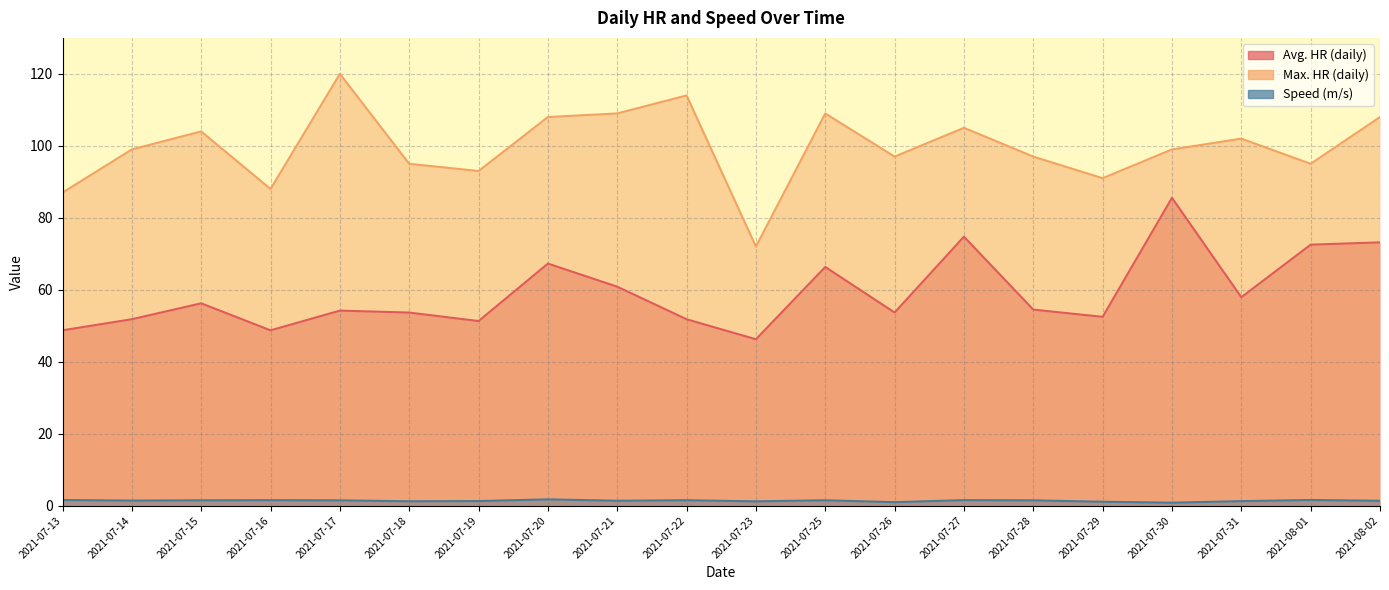

At which label is Max. HR (daily) closest to 96?

2021-07-18